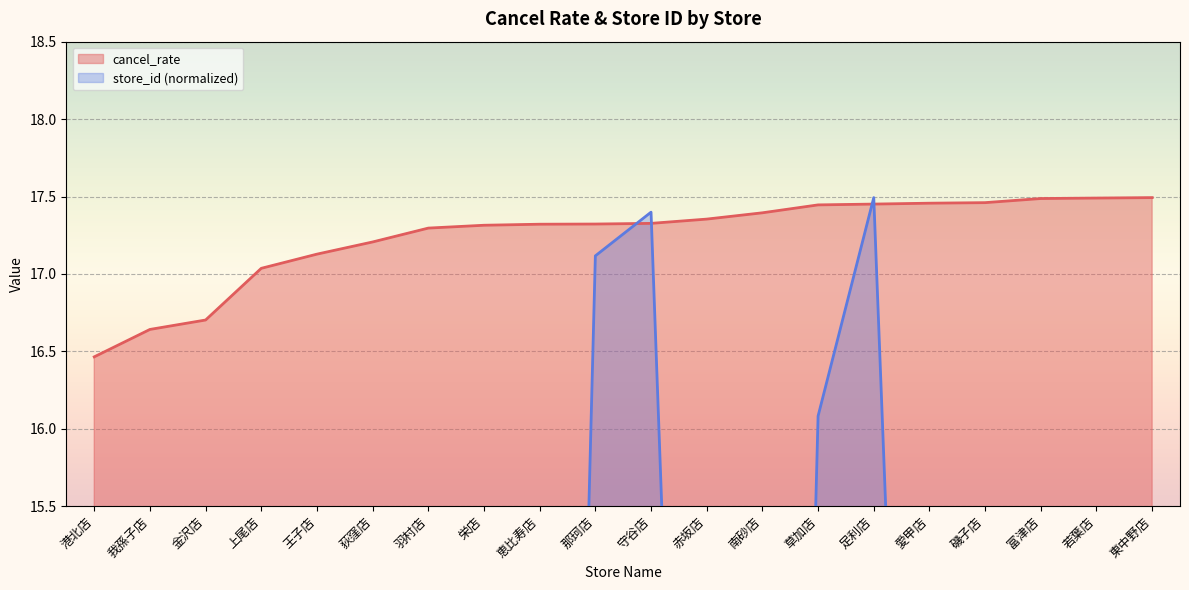

In store_id, how many points are lower than both neighbors (excluding endpoints)?

5